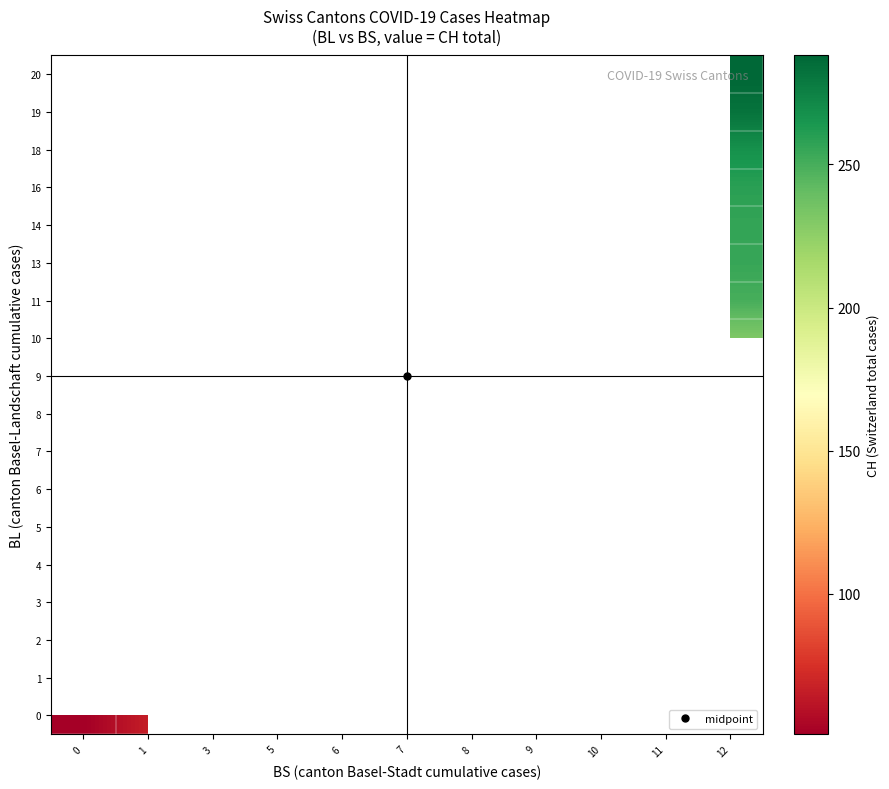

How many series are shown in this chart?

18